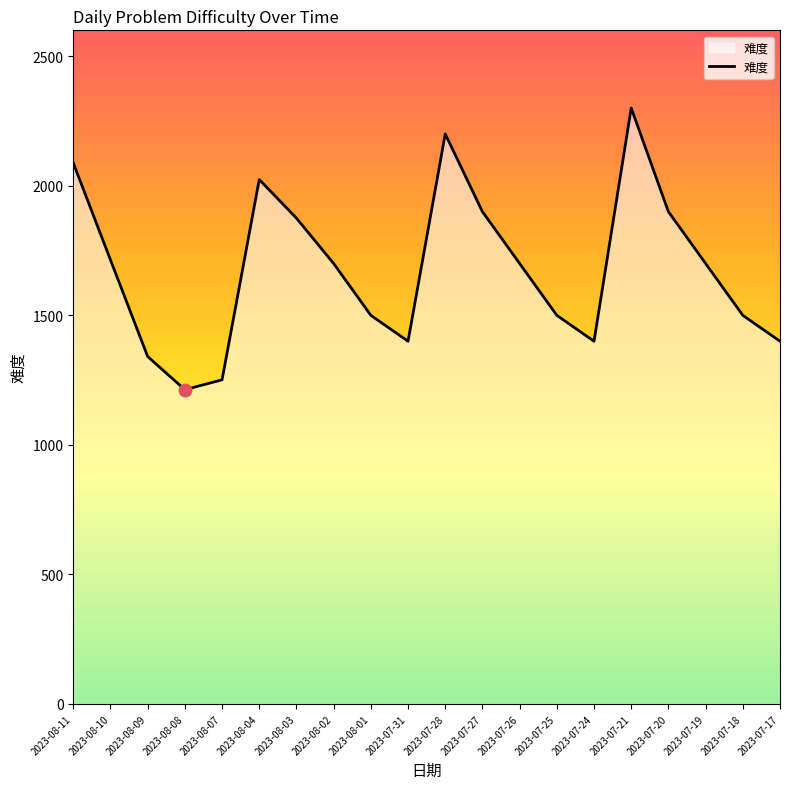

Approximately how many times larger is the value at 2023-07-18 compared to 2023-07-24?

1.1